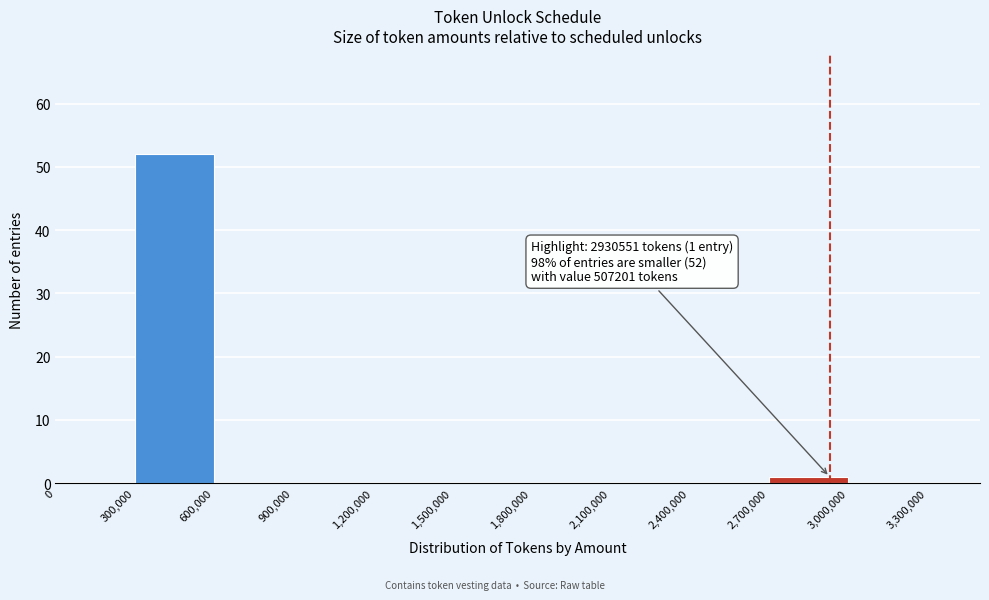

Over which range of the x-axis is the bar tallest?

300,000 to 600,000